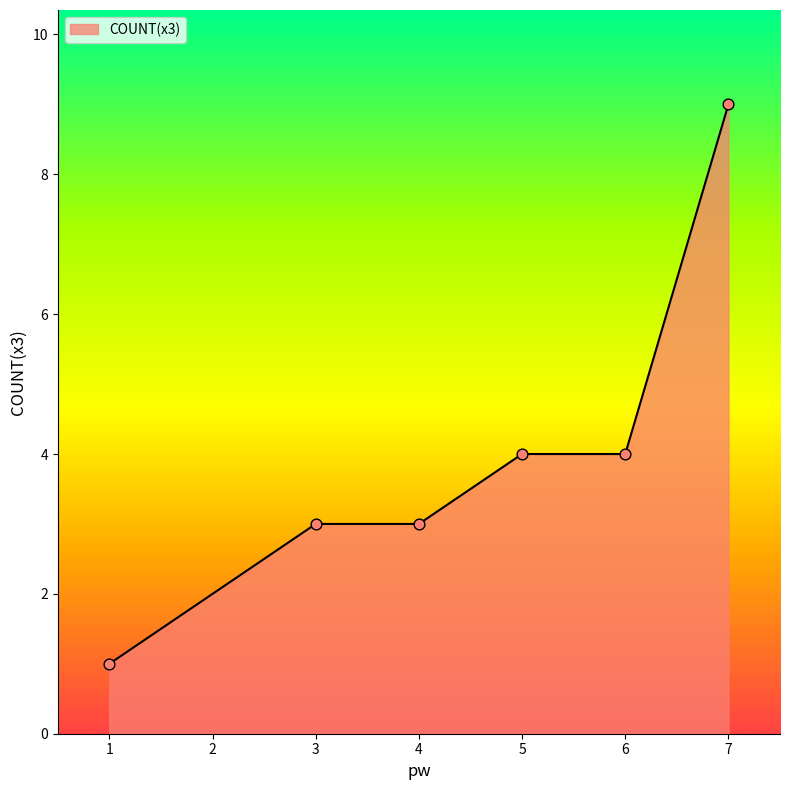

Which has a higher value, 6 or 7?

7